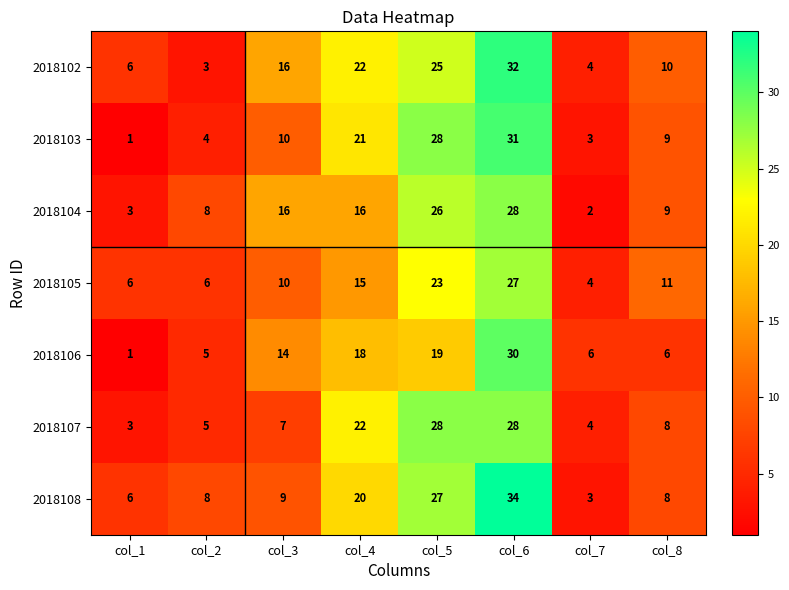

The value of 2018105 at col_4 is 15. True or false?

True